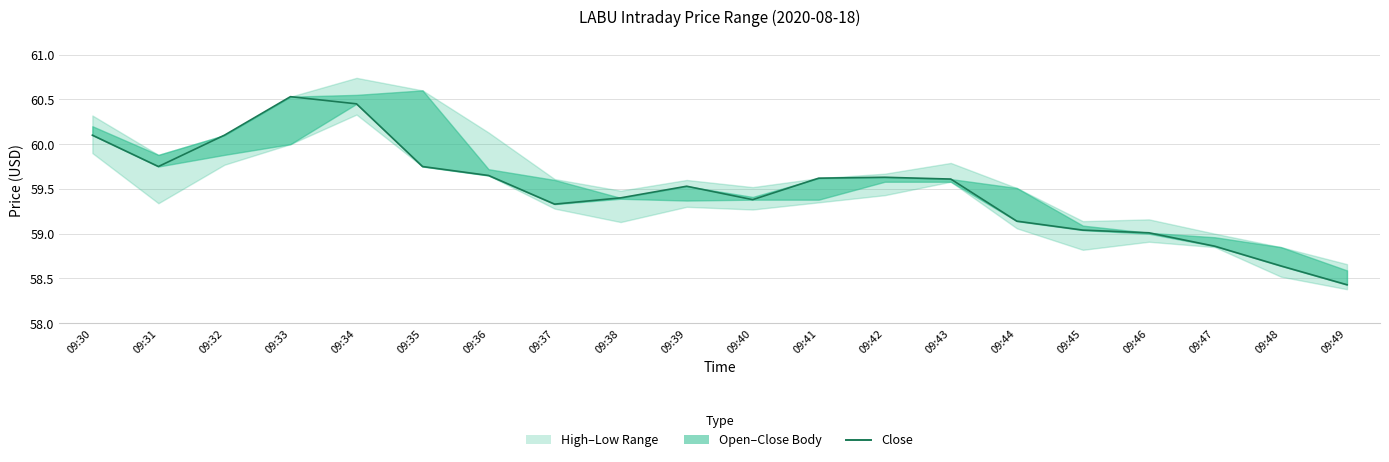

What is the change in value from 09:34 to 09:48?

-1.8